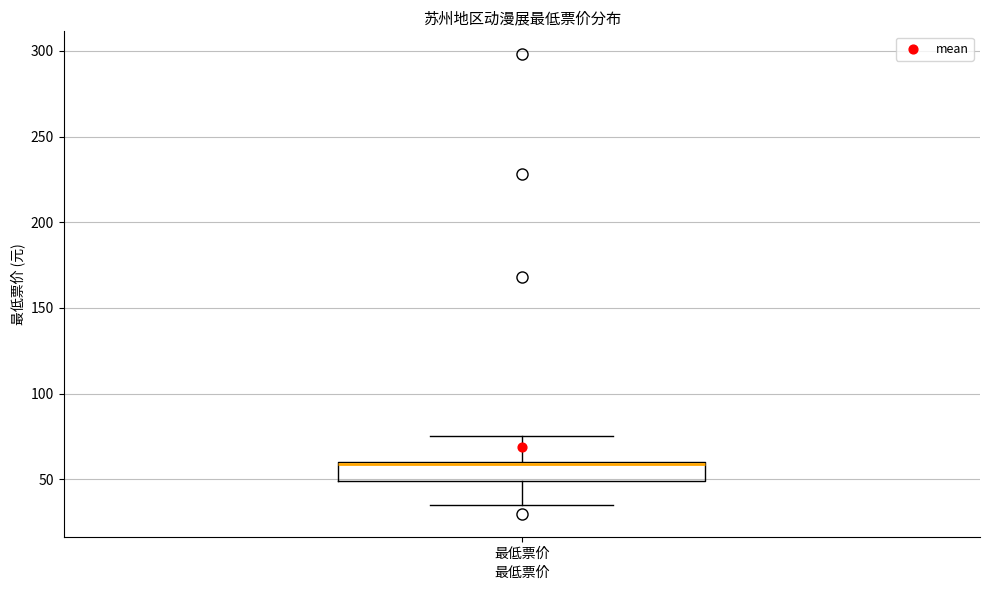

Where is the lower edge of the box for 最低票价 on the y-axis? The values are not printed on the chart, so give them approximately, as read against the axis.

50